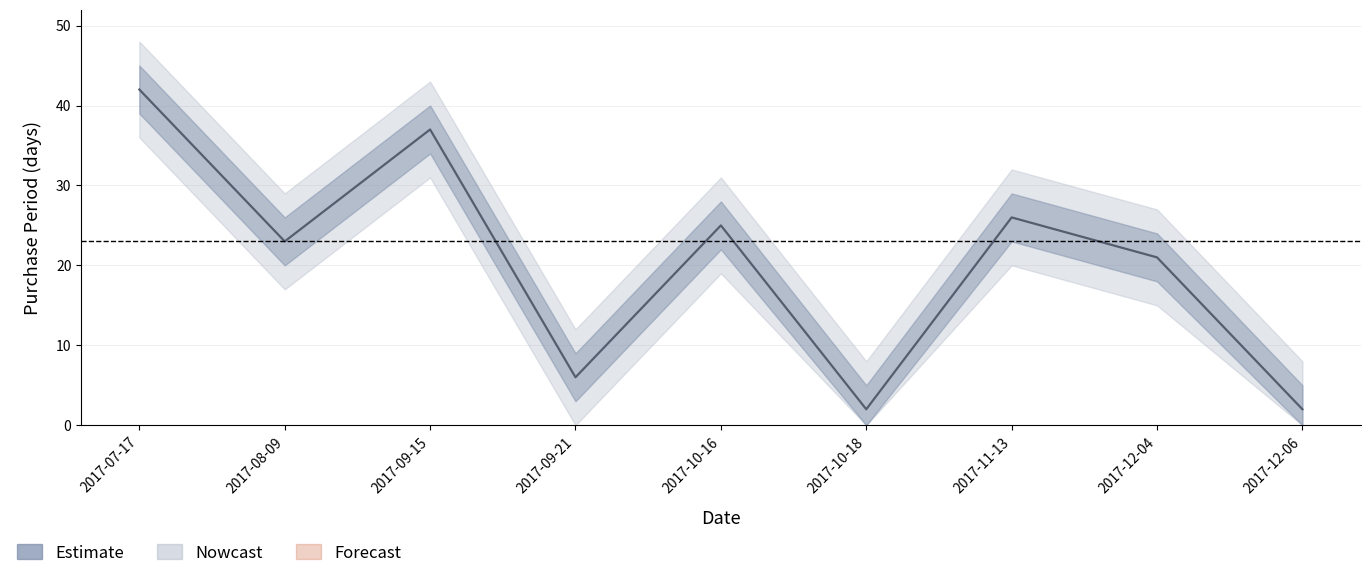

At which label does the data first exceed 23?

2017-07-17